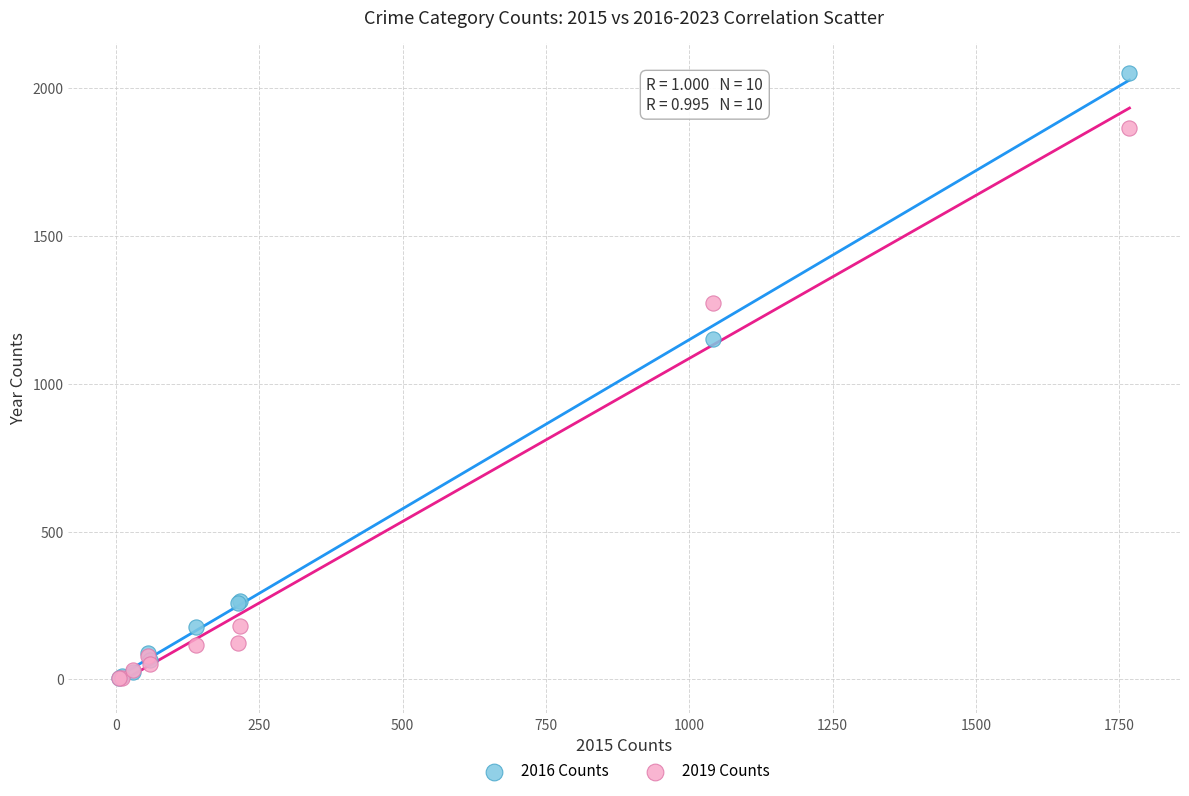

Across all series, what Y value is closest to 1027?

1151